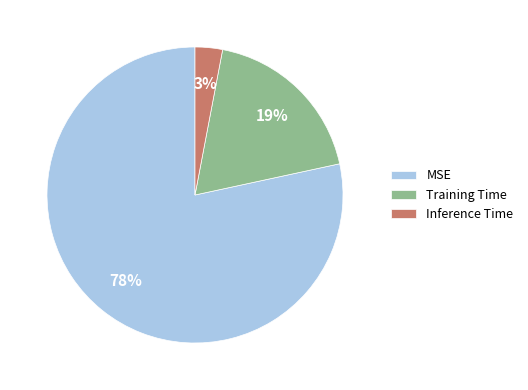

What is the smallest slice in the pie chart?

Inference Time